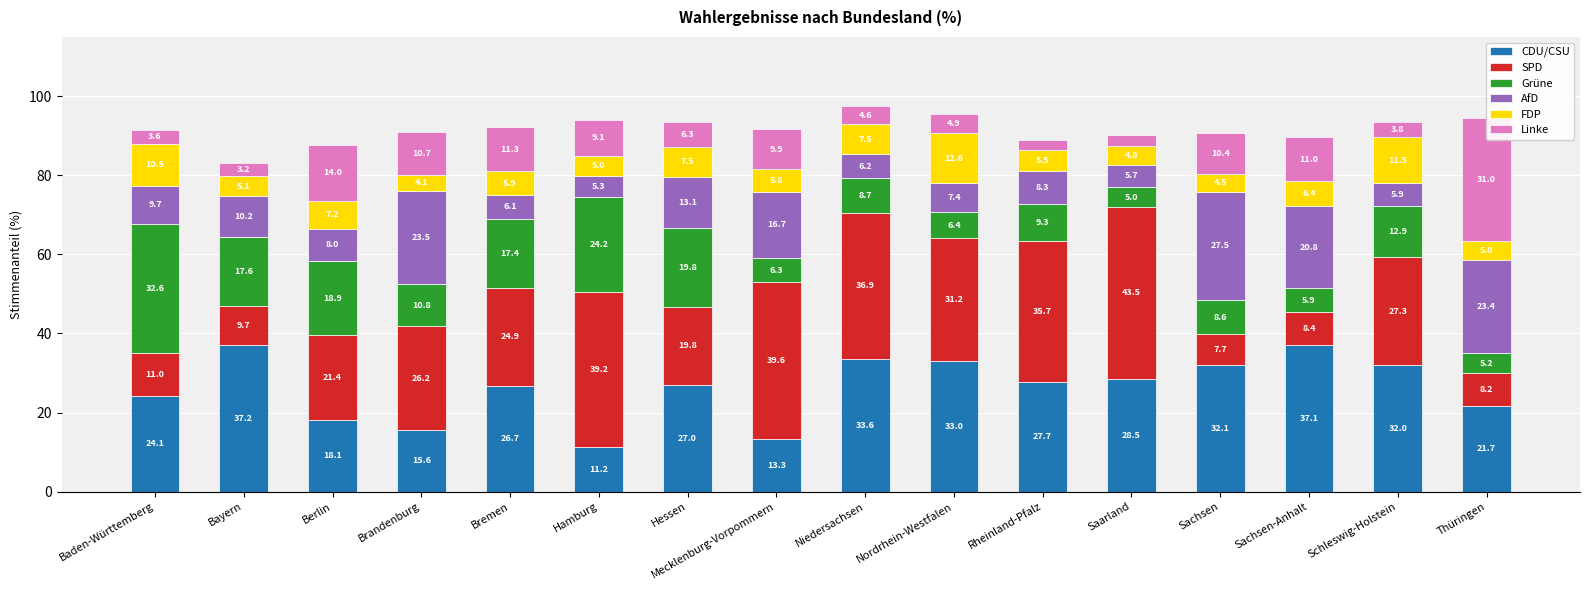

List the series in order of their peak value, highest first.

SPD, CDU/CSU, Grüne, Linke, AfD, FDP